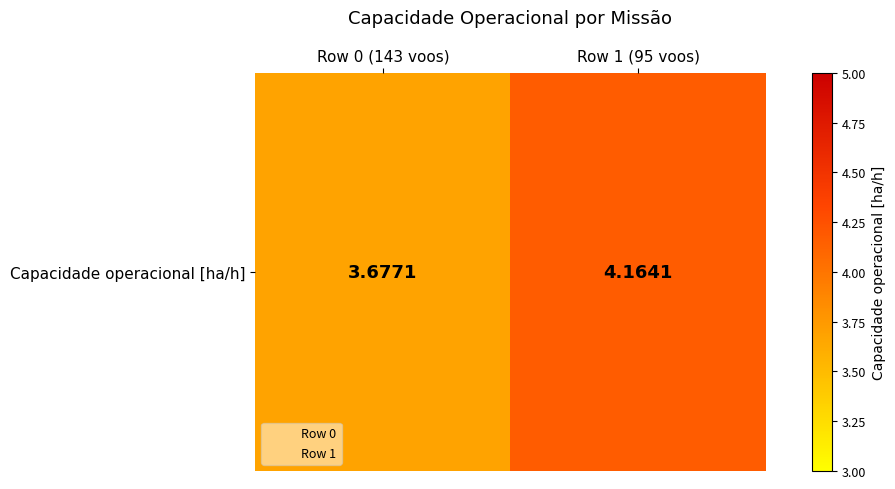

Reading right to left, what are all the values shown in this chart?

Row 1 (95 voos)=4.2	Row 0 (143 voos)=3.7